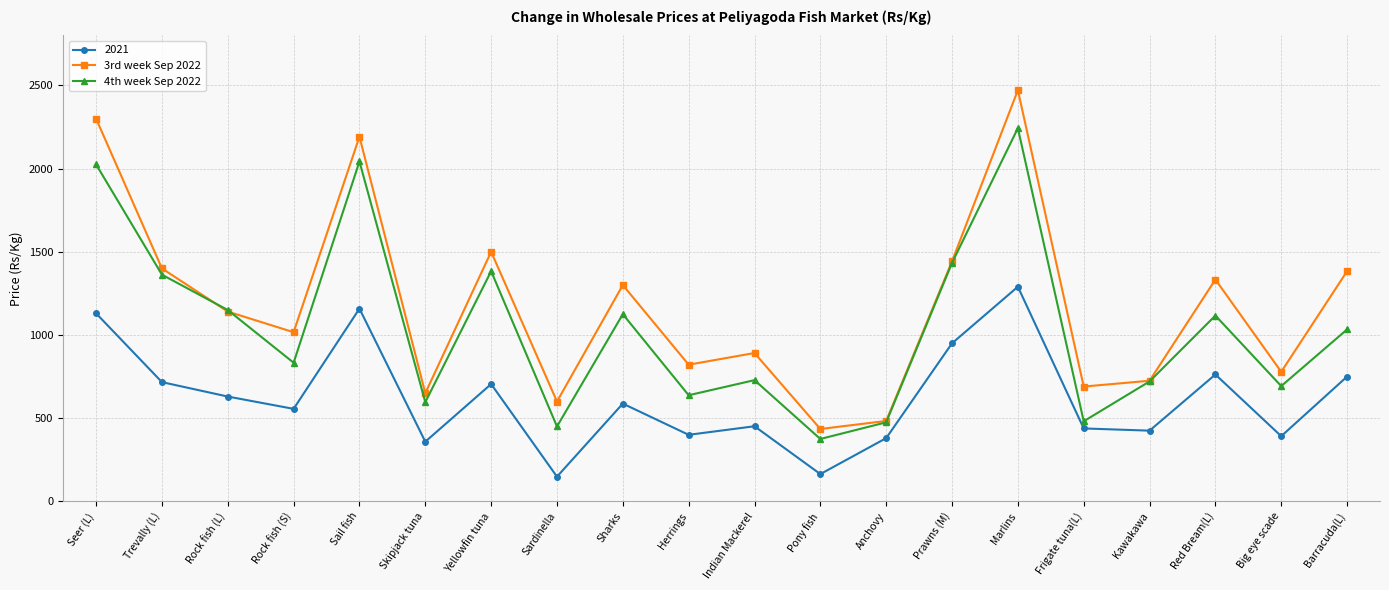

Where is the first local minimum for 4th week Sep 2022?

Rock fish (S)